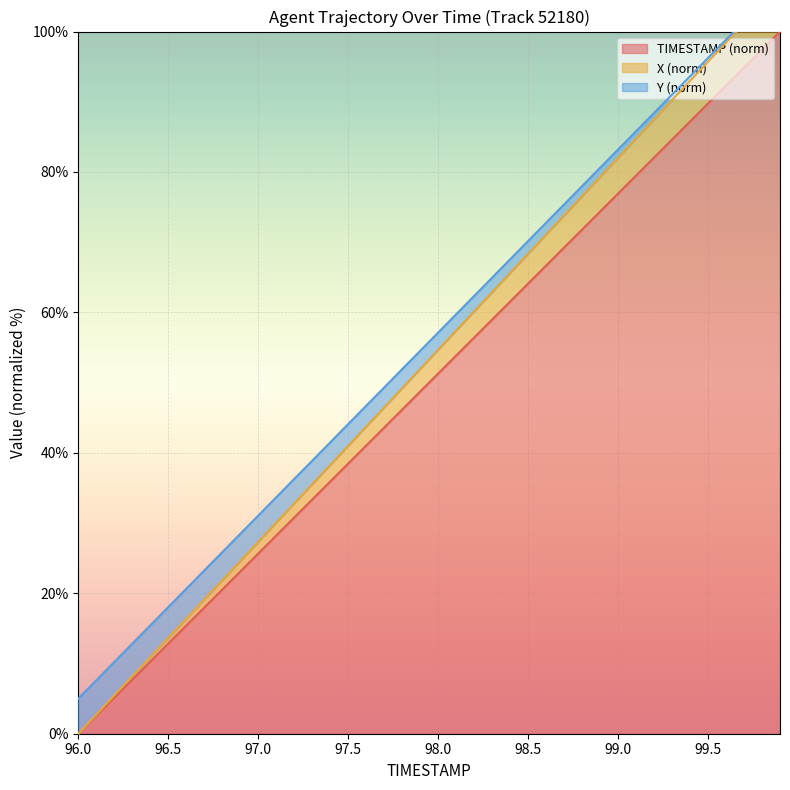

Which has a higher value, 97.0 or 96.5?

97.0